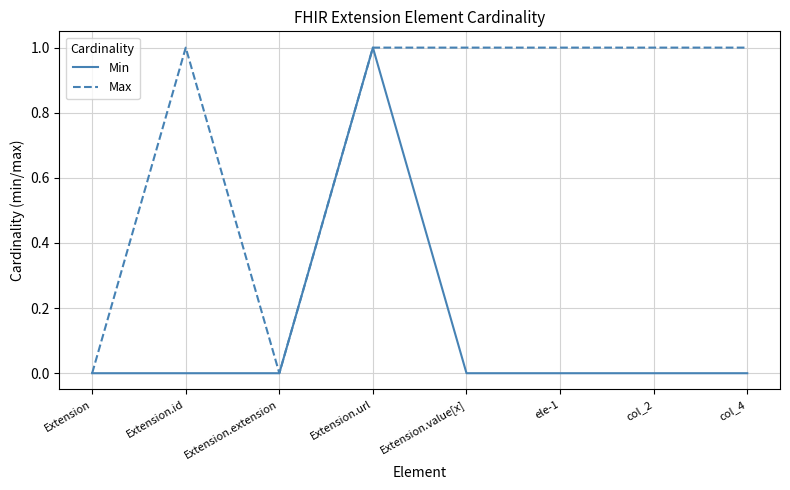

Is it true that Min equals 0 at Extension?

True